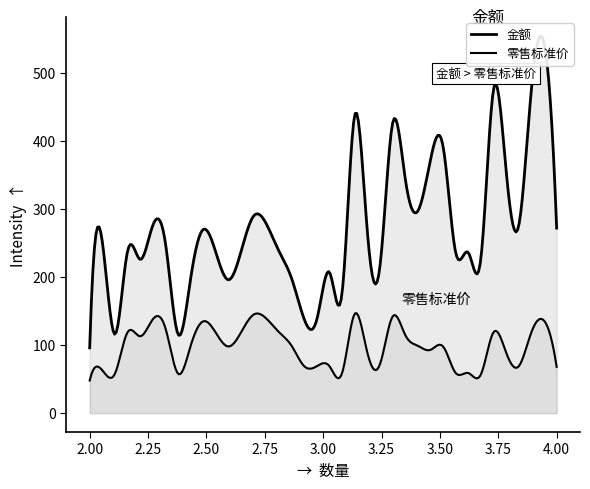

Where does the 金额 series first go above 250?

2